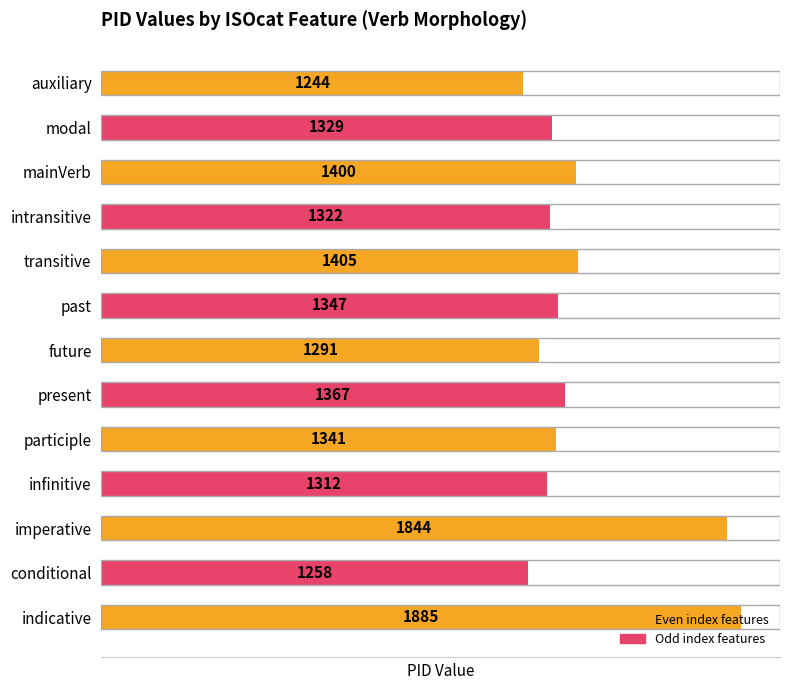

What is the minimum value shown in the chart?

1244